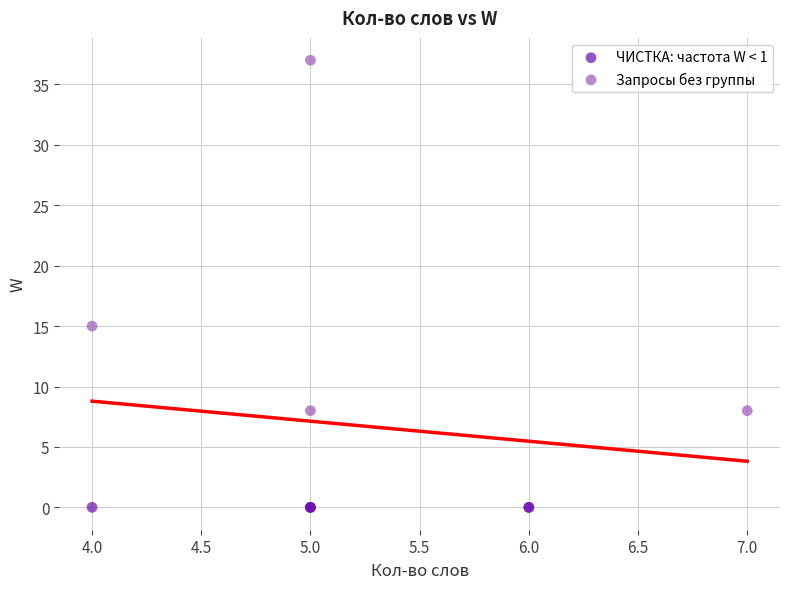

Which series contains the highest Y value?

Запросы без группы